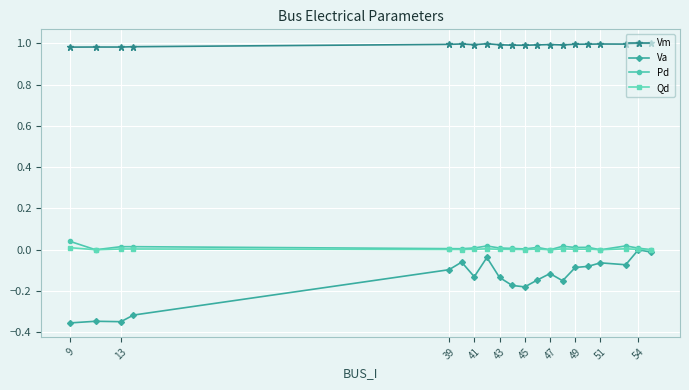

True or false: Vm has more than 1 interior local peaks.

True